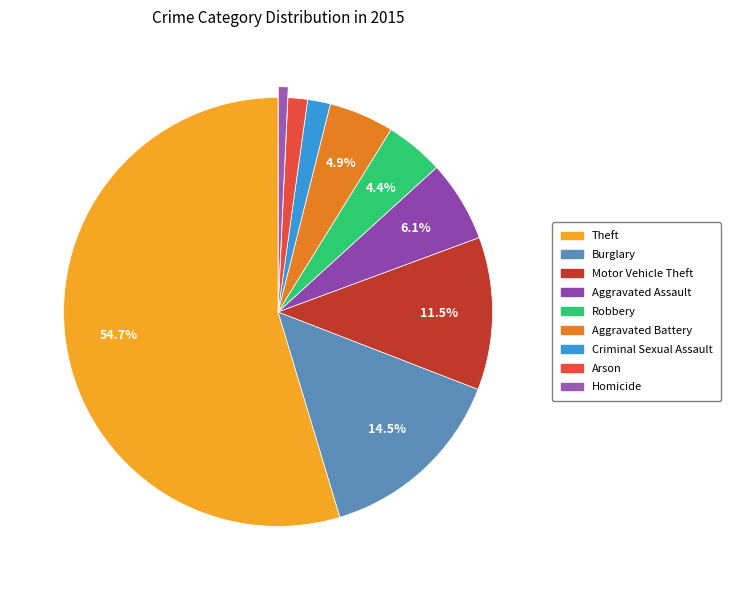

What is the change in value from Aggravated Assault to Aggravated Battery?

-5